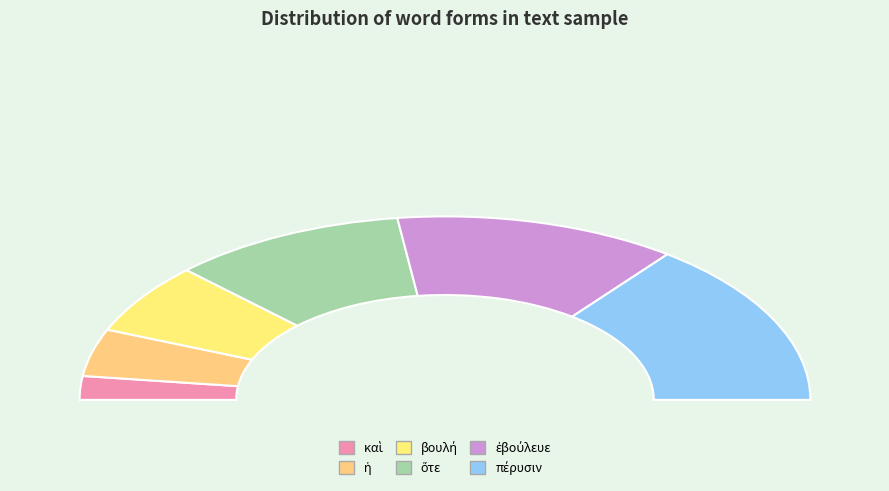

Is the sum of καὶ and ἐβούλευε greater than half?

No